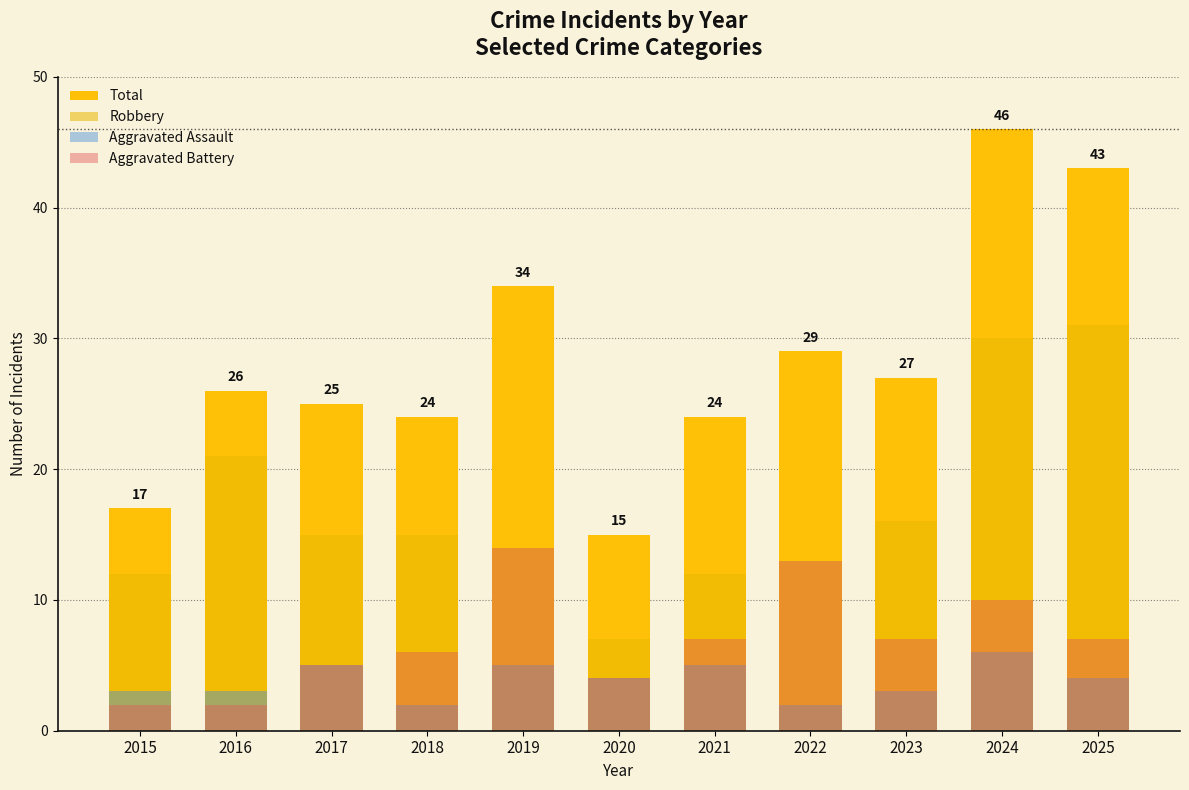

How many groups of bars are there?

11